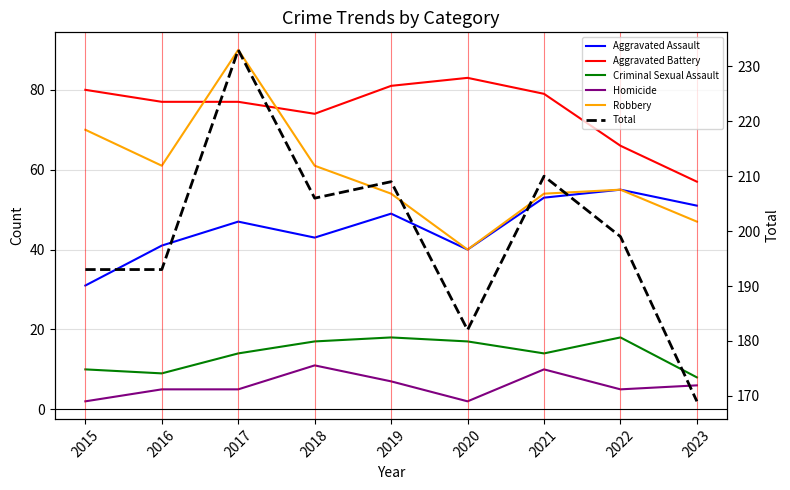

What is the sum of all Total values?

1794